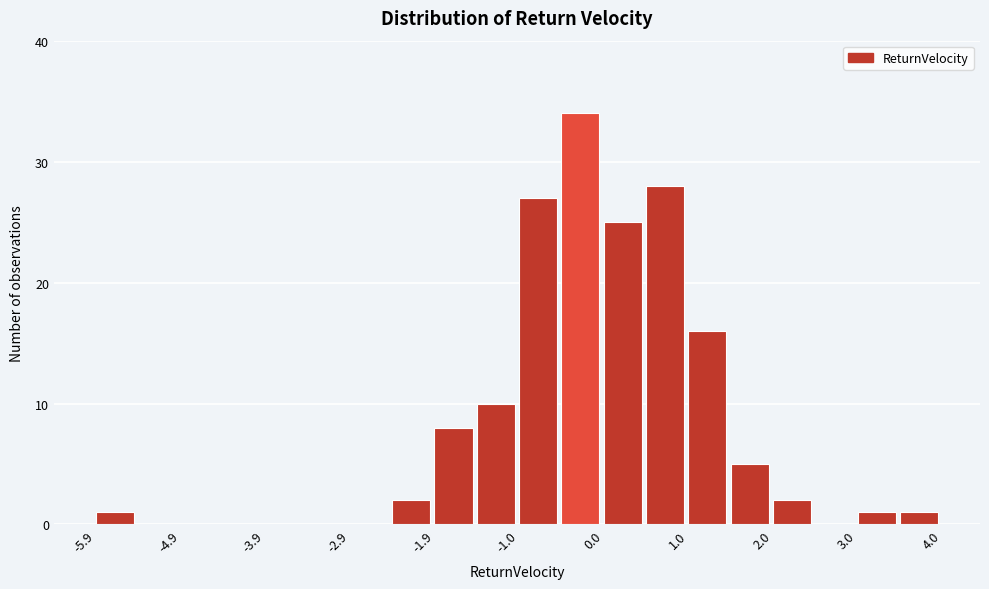

Over which range of the x-axis is the bar tallest?

-0.5 to 0.0